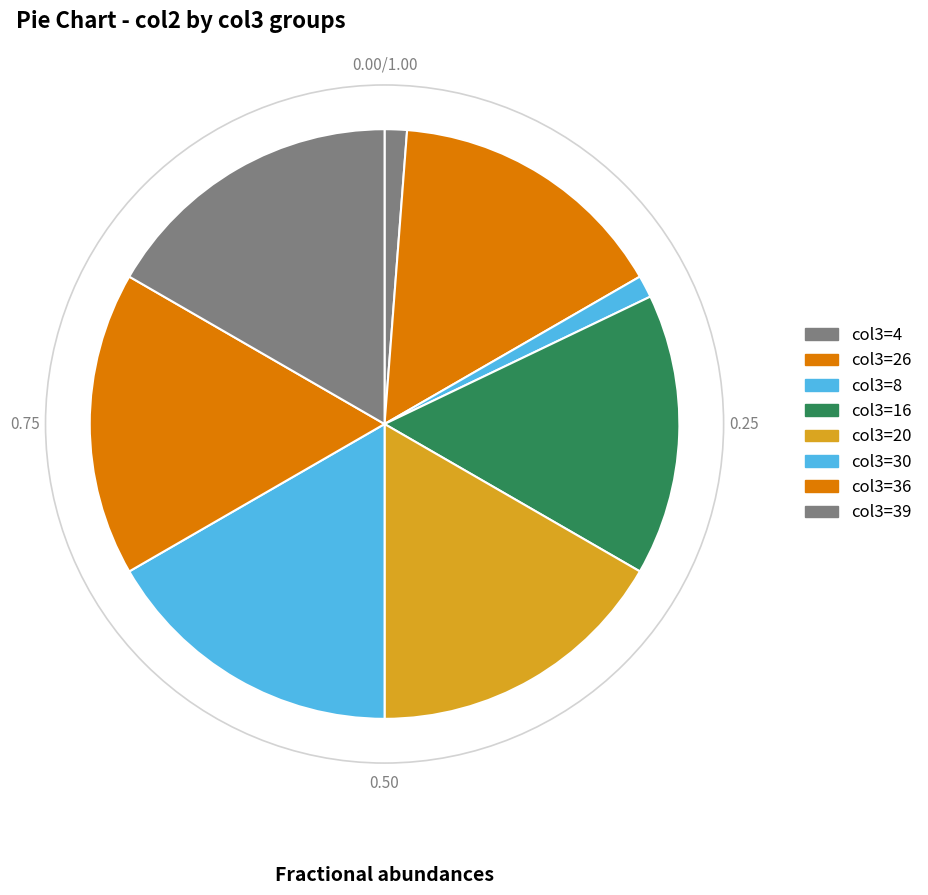

How many slices are in this pie chart?

8